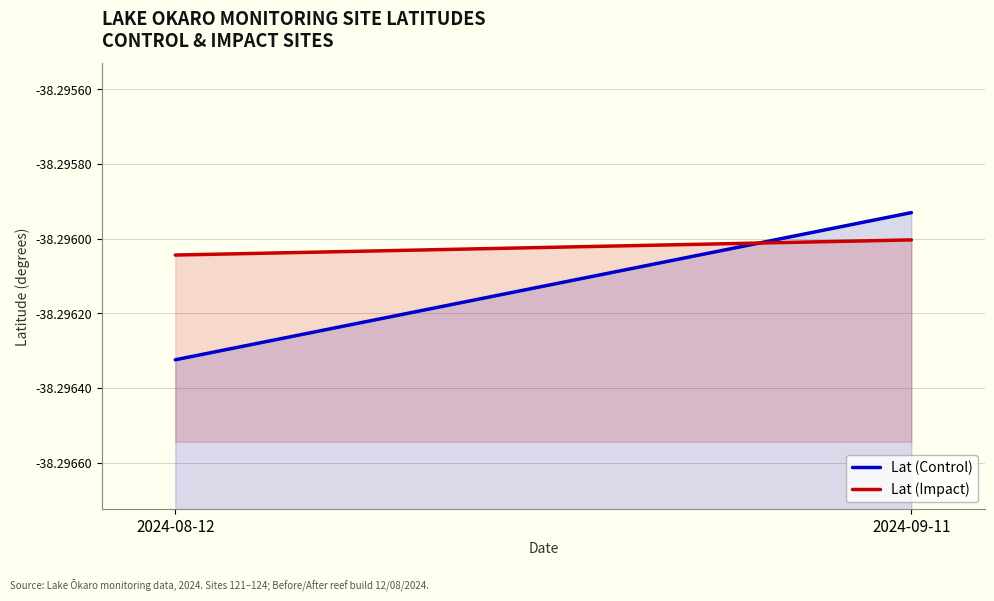

How many categories are shown in the chart?

2